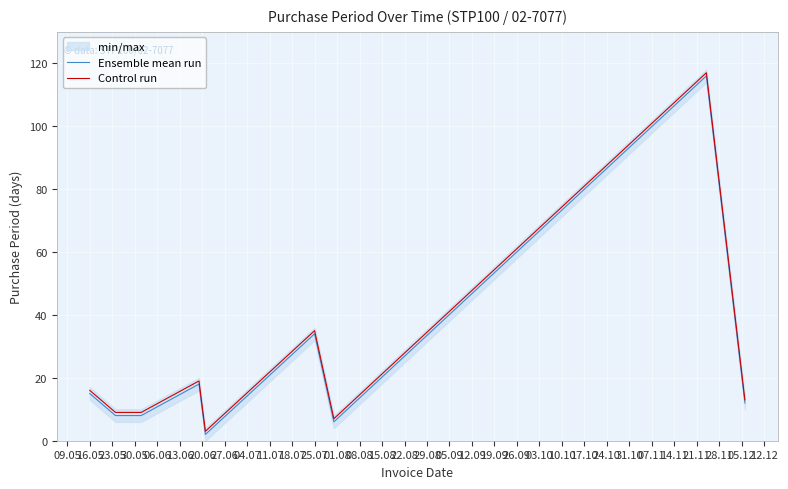

The Control run series shows 16 at 23.05. True or false?

False